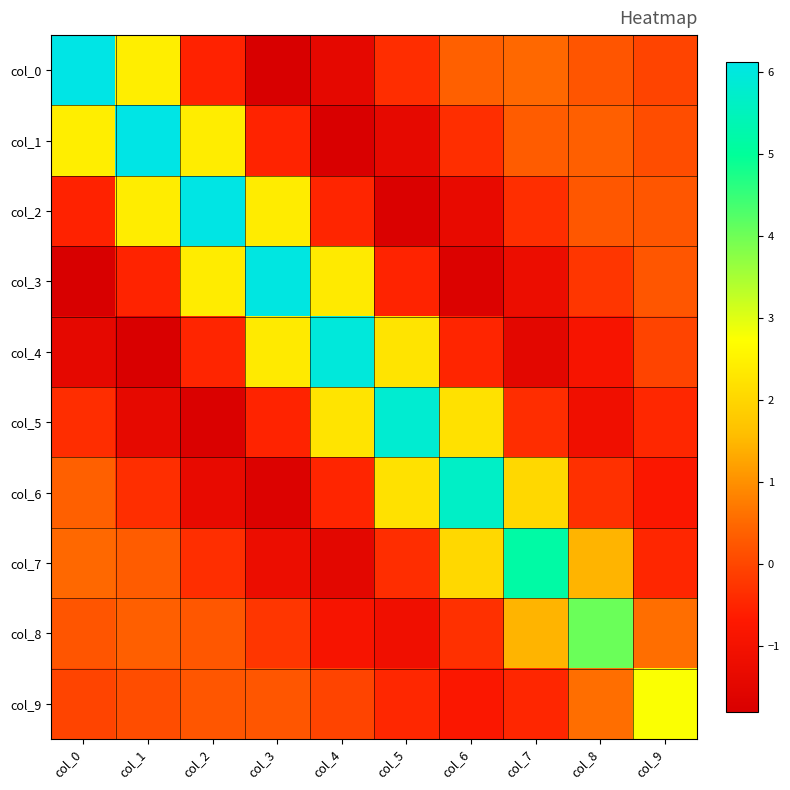

Rank the series by their maximum value, from lowest to highest.

col_9, col_8, col_7, col_6, col_5, col_4, col_3, col_2, col_1, col_0